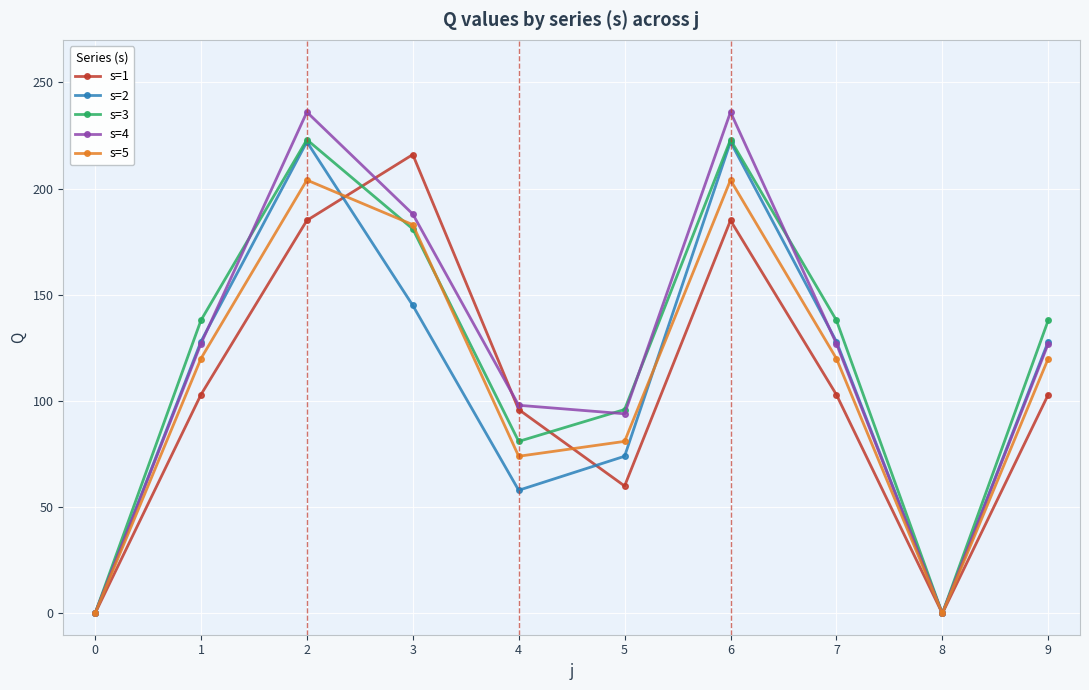

What is the total value across all series at 7?

616